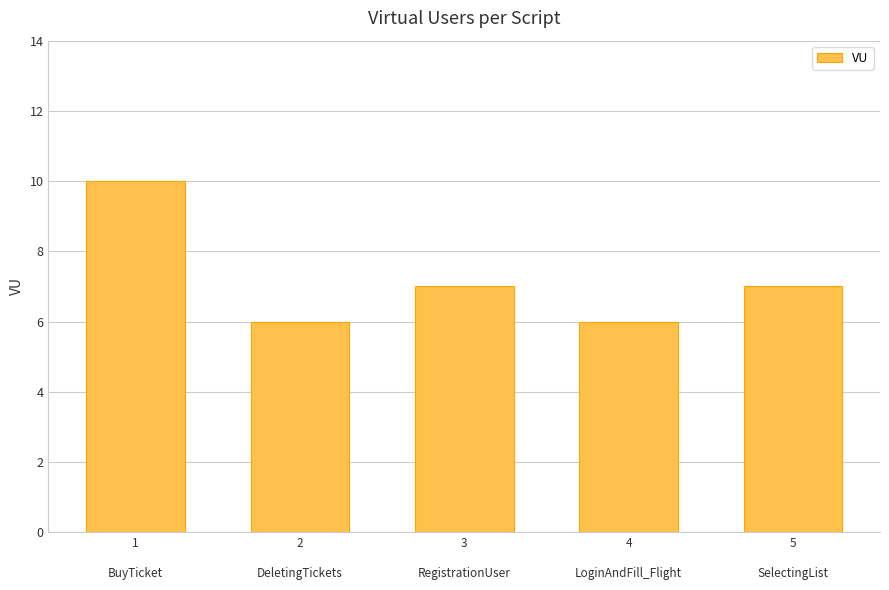

The value at 2

DeletingTickets is 6. True or false?

True